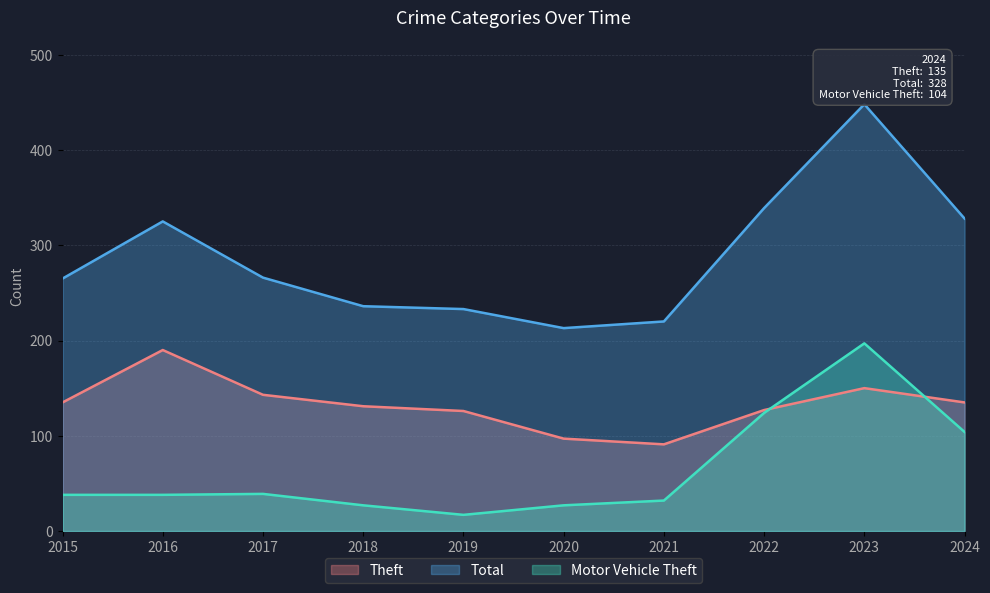

How many data points in Total are less than 266?

5